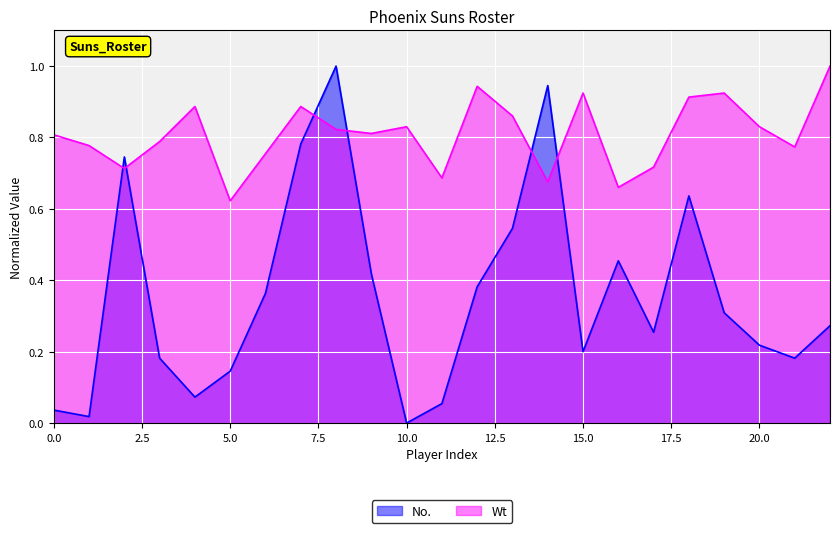

True or false: Wt has a value of 0.2 at 13.

False